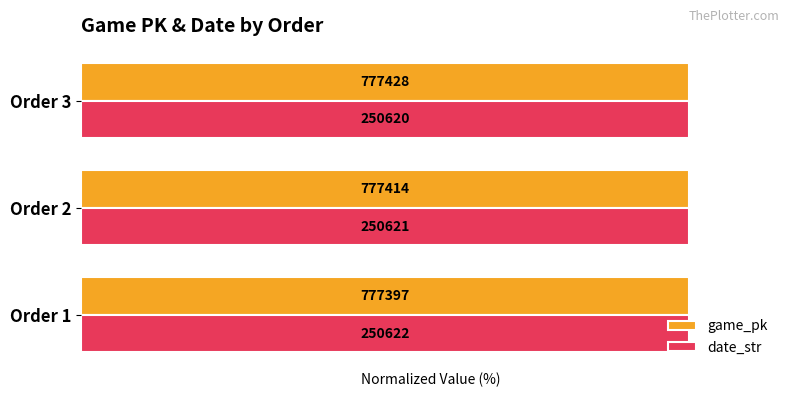

What are all the series names shown in the legend?

game_pk, date_str